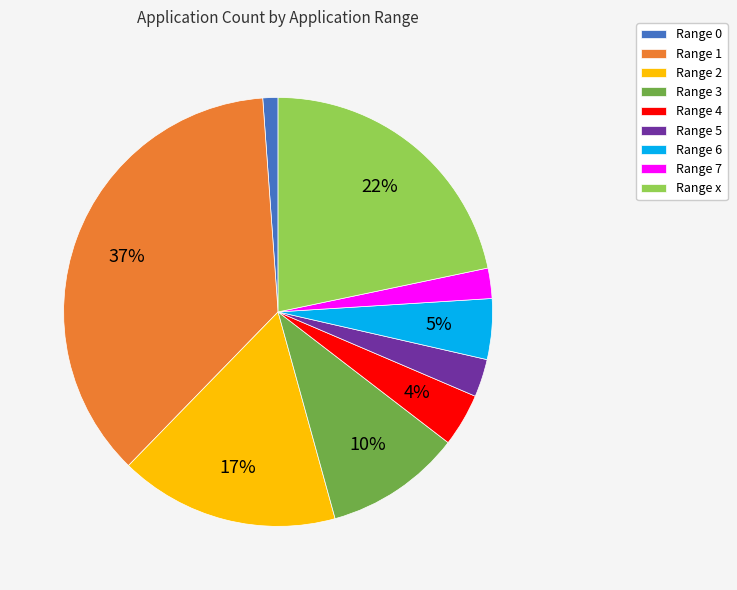

To the nearest percent, what is the combined percentage of Range 6 and Range 0?

6%